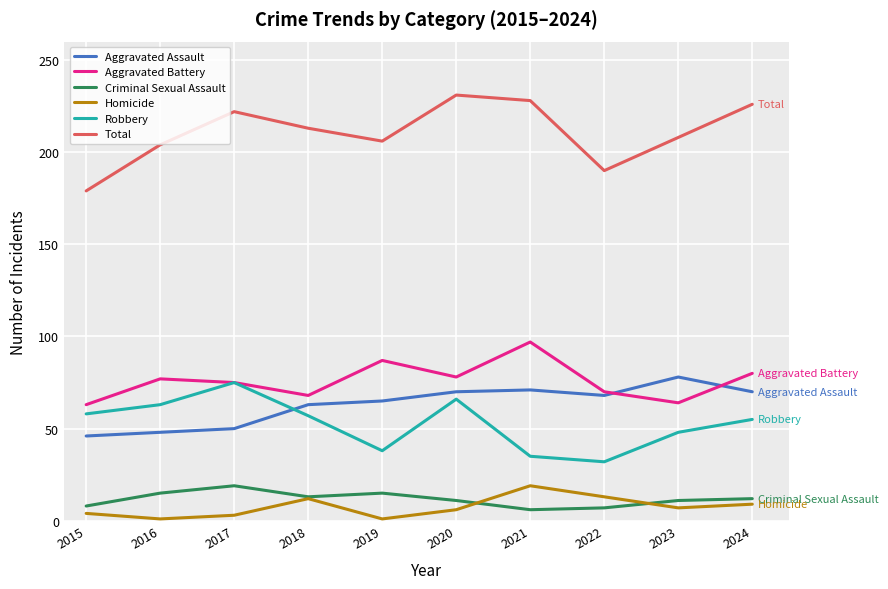

What is the difference between the second highest and second lowest values in the Robbery series?

31